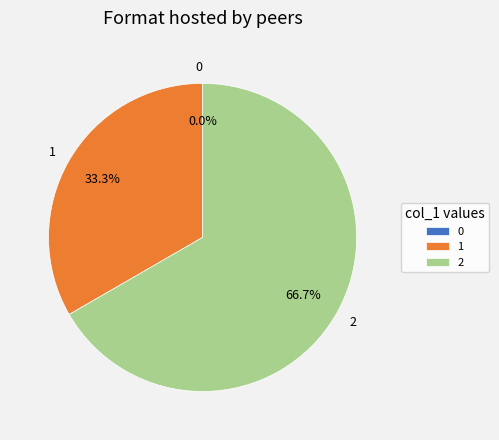

Do 2 and 1 together represent more than half of the pie?

Yes